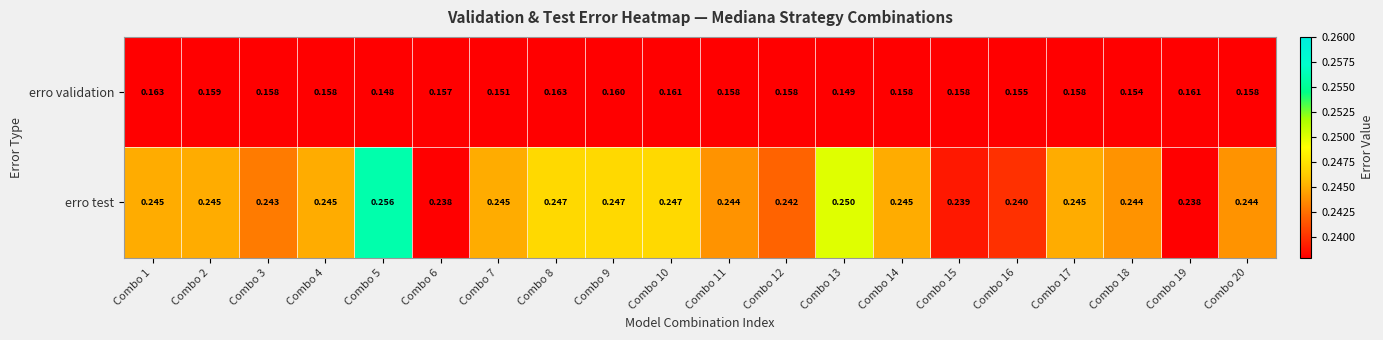

Which series changed the most between Combo 7 and Combo 17?

erro validation